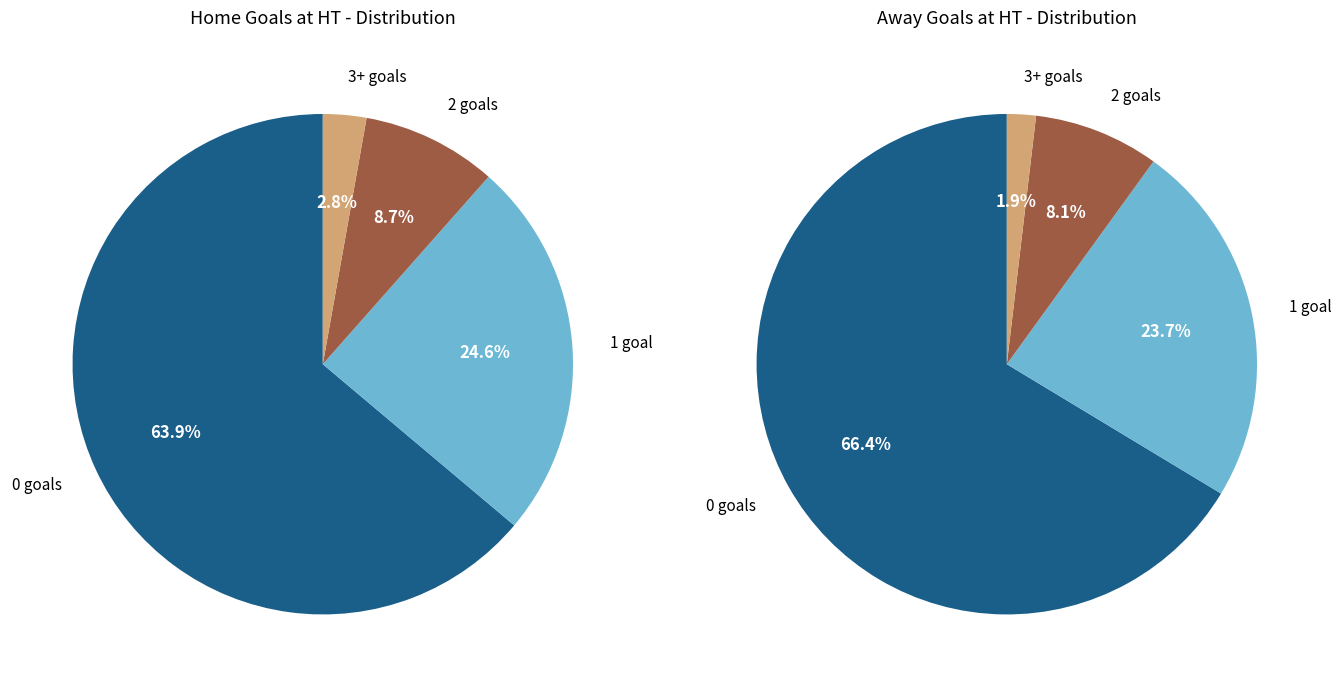

To the nearest percent, what is the combined percentage of 2 and 1?

33%